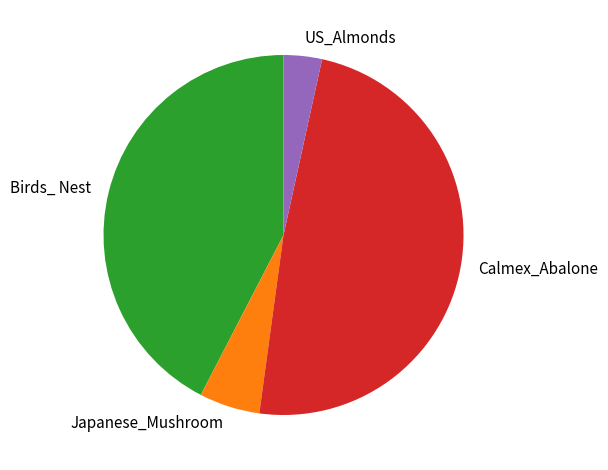

Rank the categories by value from lowest to highest.

US_Almonds, Japanese_Mushroom, Birds_ Nest, Calmex_Abalone